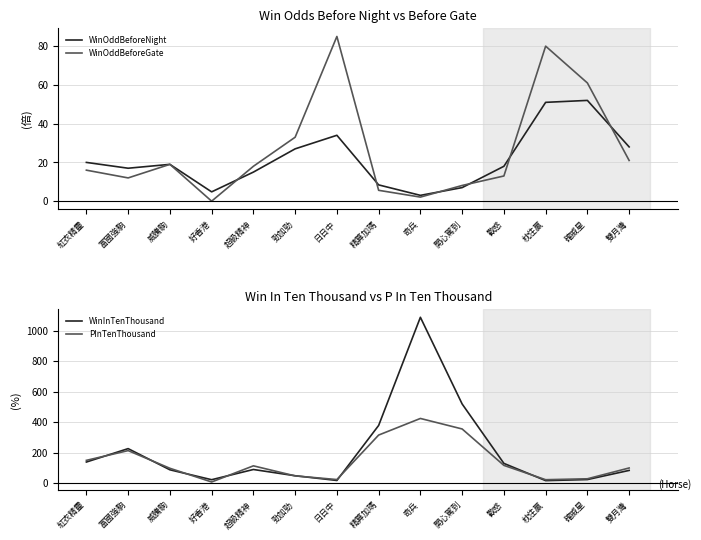

Reading left to right, transcribe all the data shown in this chart.

WinOddBeforeNight: 20.0	17.0	19.0	4.8	15.0	27.0	34.0	8.4	3.0	7.0	18.0	51.0	52.0	28.0
WinOddBeforeGate: 16.0	12.0	19.0	0.0	18.0	33.0	85.0	5.6	2.1	8.1	13.0	80.0	61.0	21.0
WinInTenThousand: 139.0	227.0	88.0	23.0	90.0	49.0	18.0	379.0	1089.0	520.0	130.0	17.0	24.0	84.0
PInTenThousand: 150.0	214.0	98.0	8.0	114.0	48.0	24.0	316.0	425.0	356.0	117.0	23.0	29.0	100.0